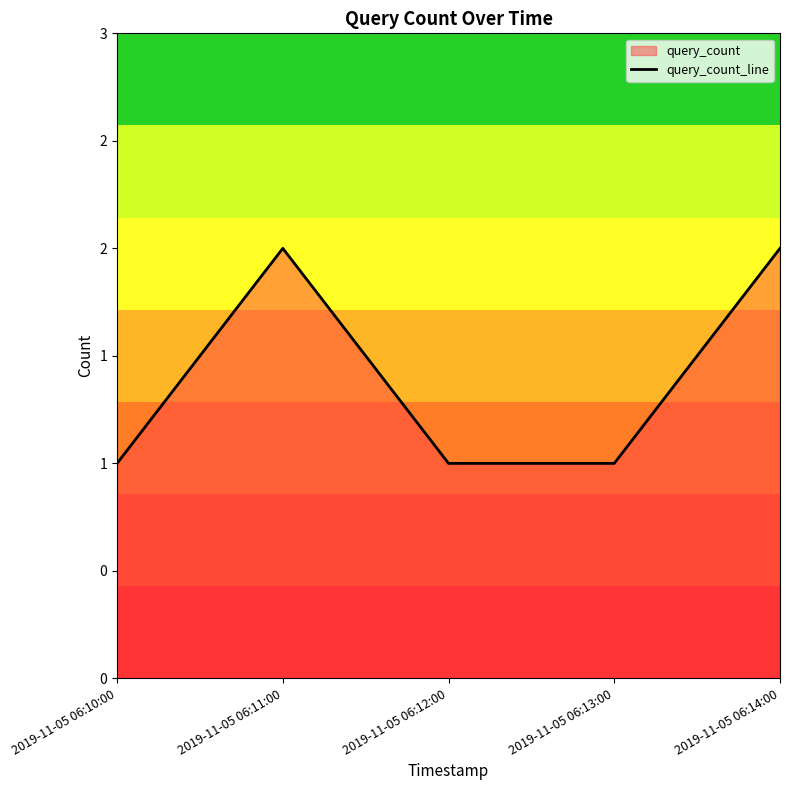

Is it true that the value at 2019-11-05 06:13:00 is 0?

False